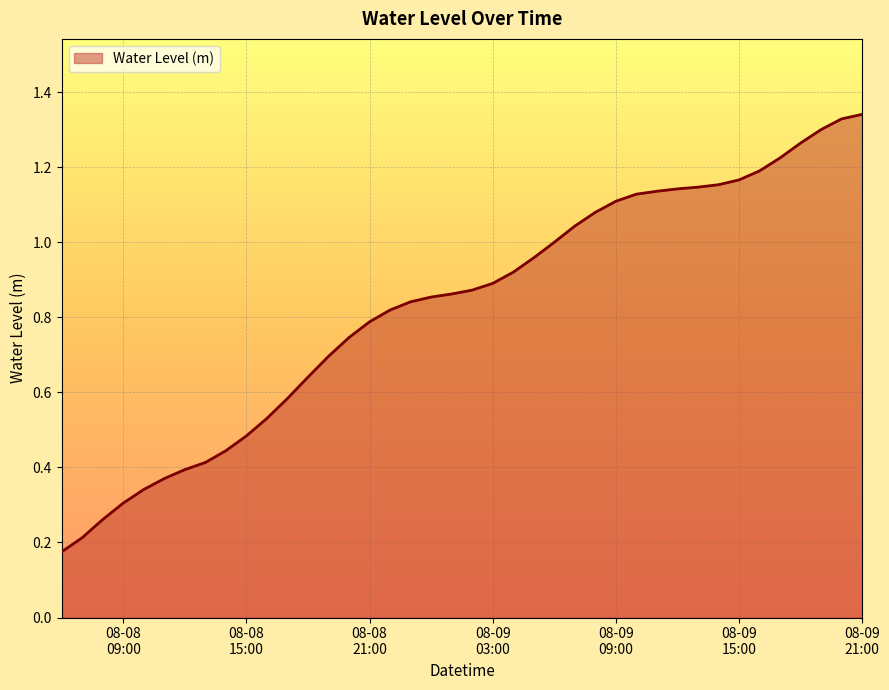

How many lines are shown in the chart?

1